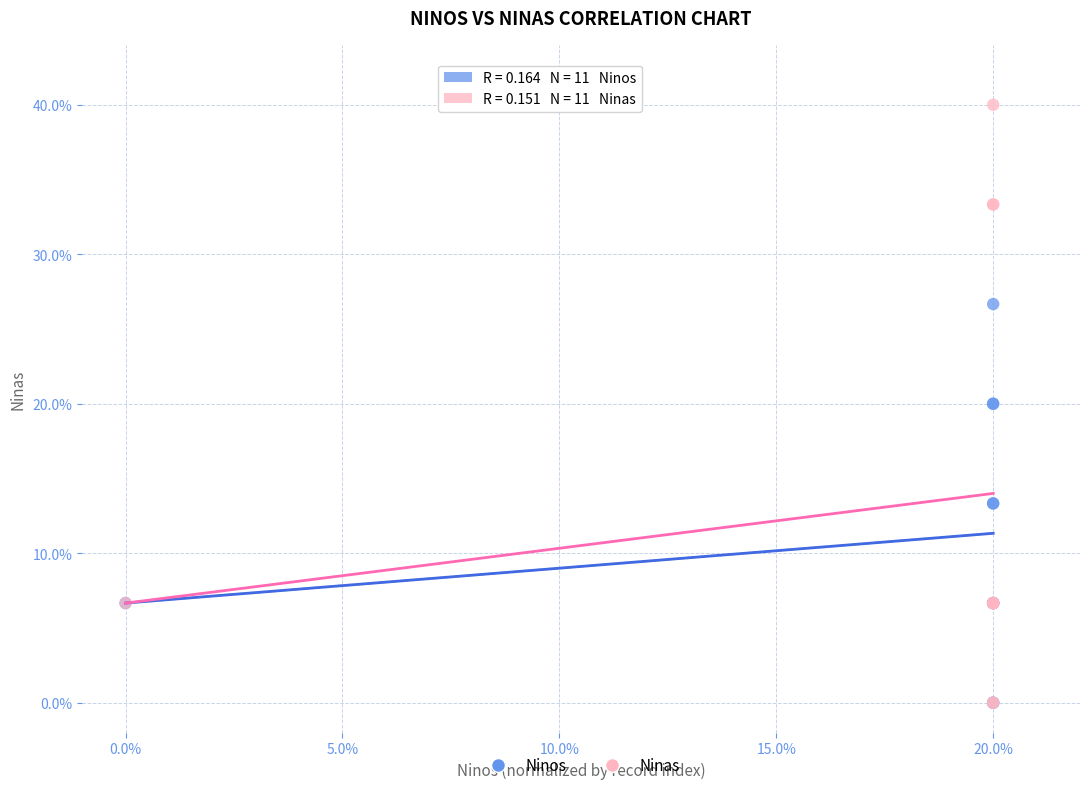

Which series reaches the maximum Y coordinate?

Ninas